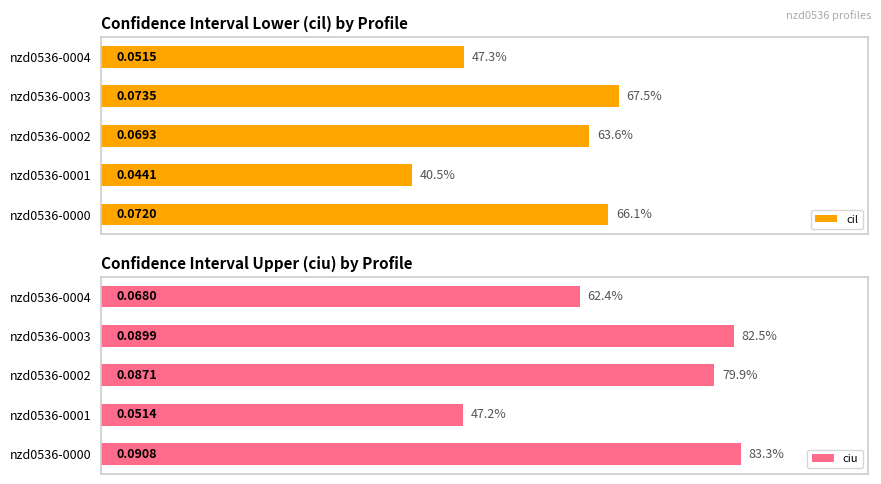

Count the number of data series in this chart.

2